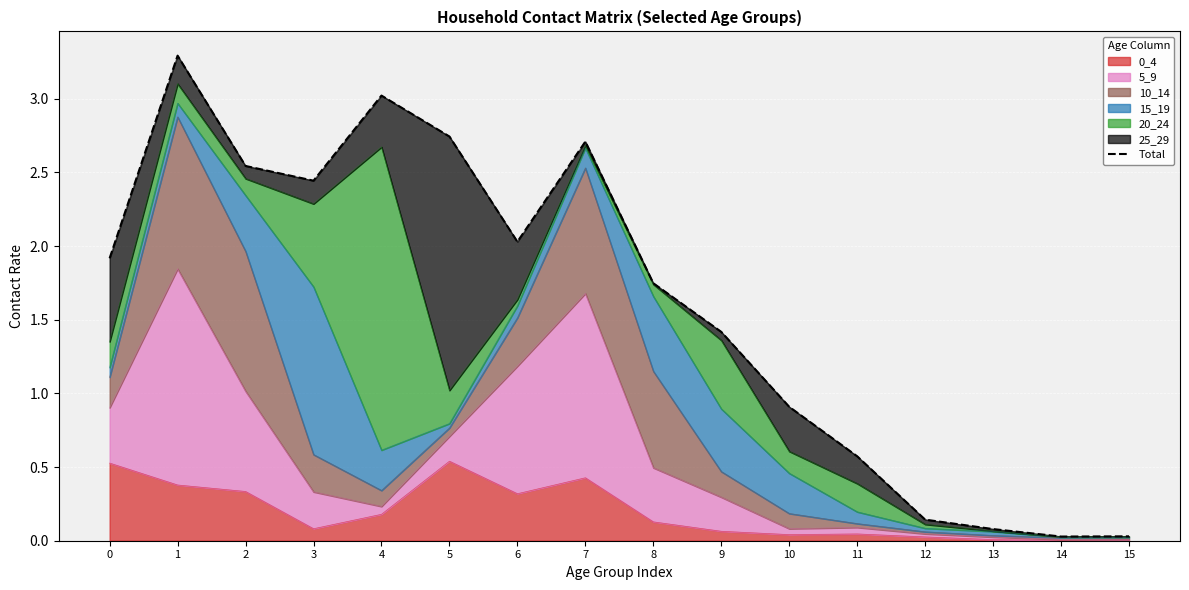

Read the value at 5.

2.7